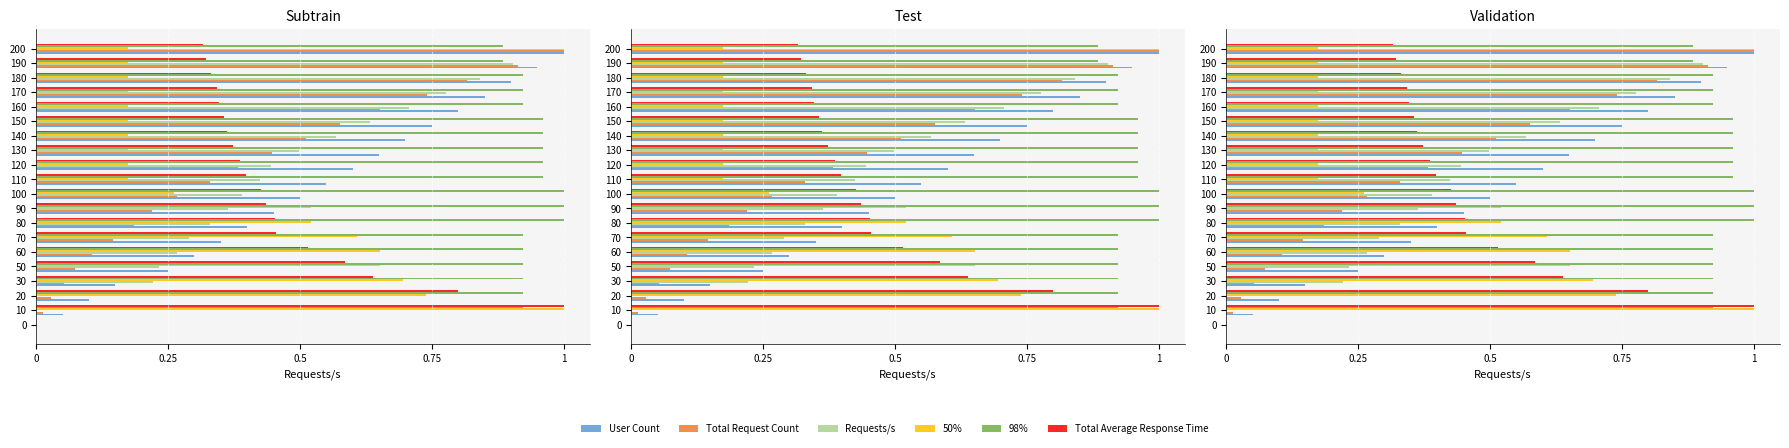

Which series has the largest total across all categories?

98%